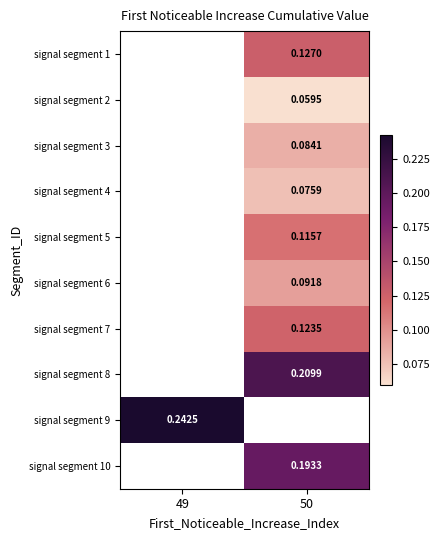

True or false: signal segment 10 has a value of 0.3 at 50.

False